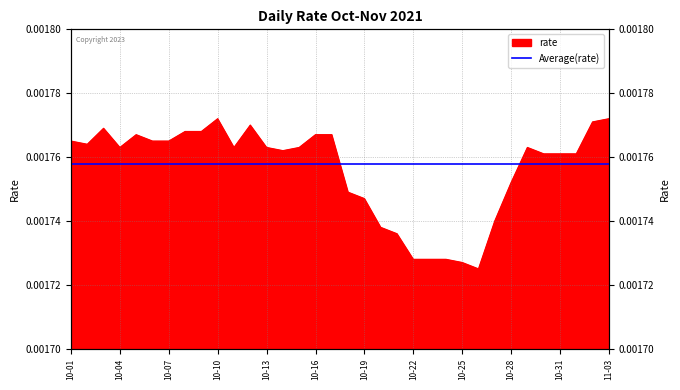

True or false: the data has more than 1 interior local peaks.

True